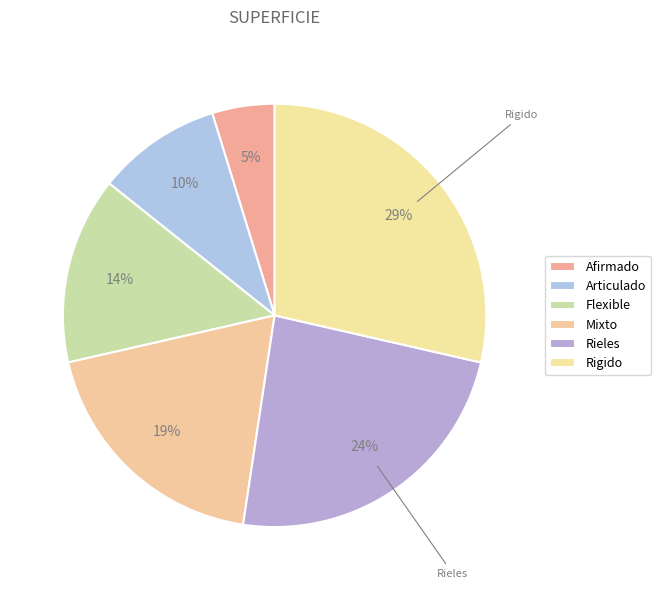

What percentage do Mixto and Articulado together represent?

28.6%